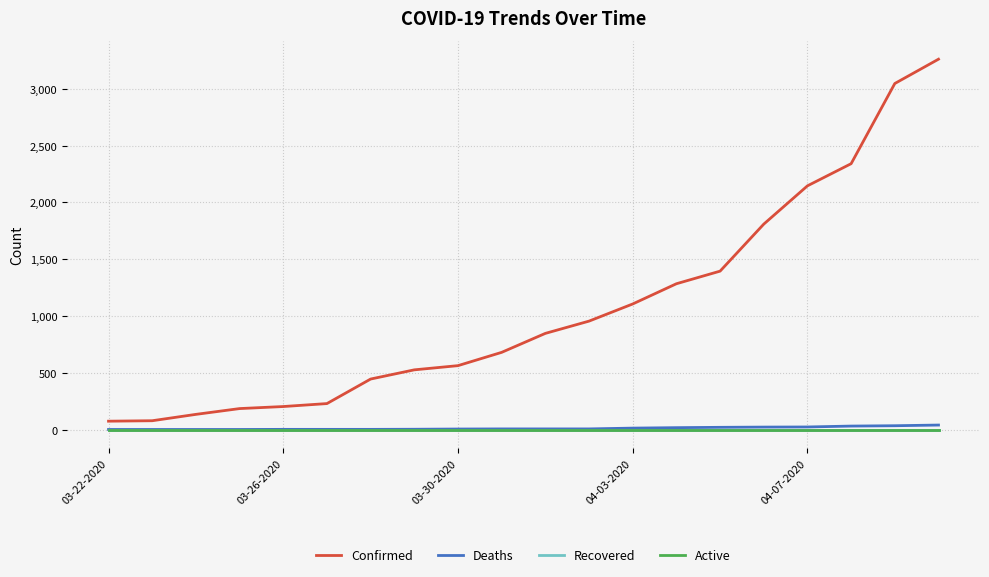

What is the highest value of the Deaths series?

40